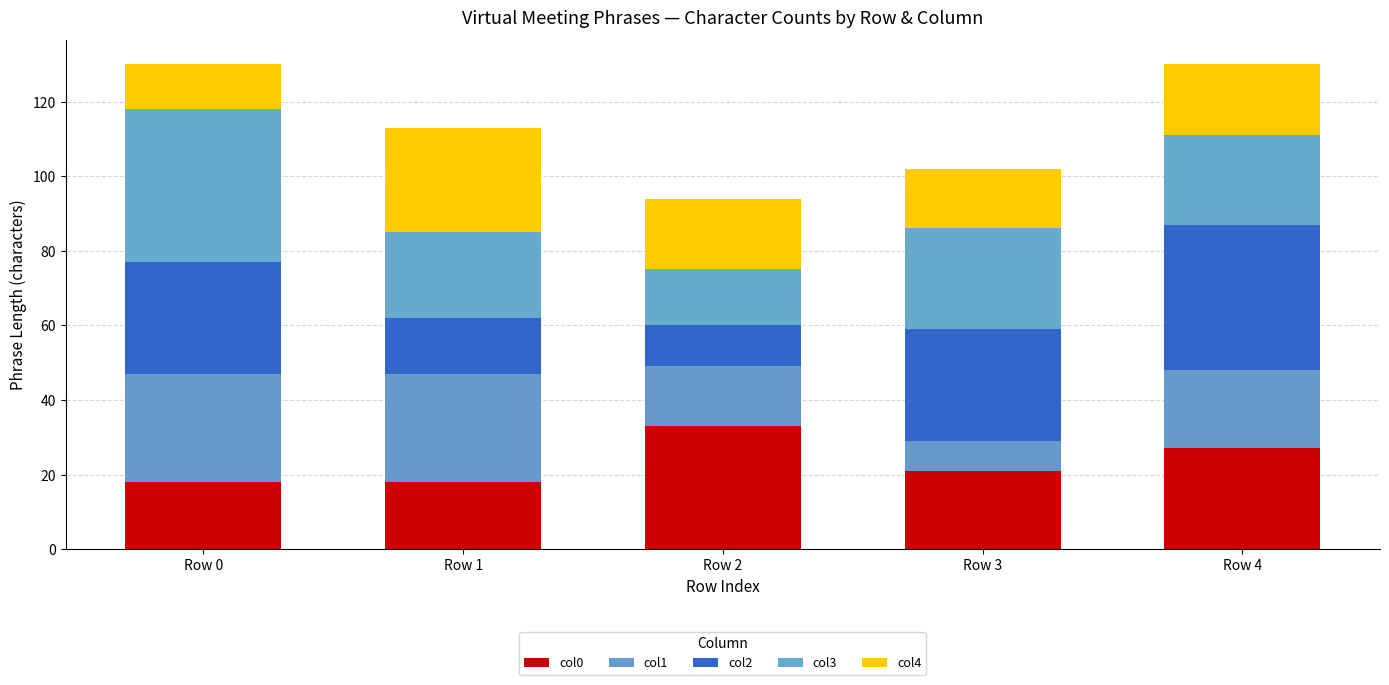

What is the sum of all col2 values?

125